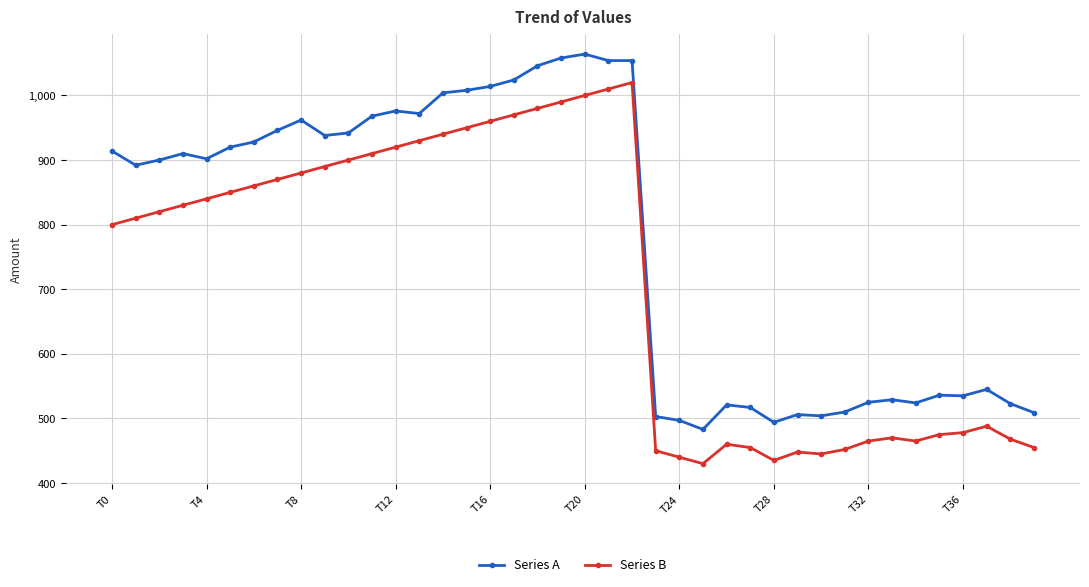

What is the maximum value for Series B?

1020